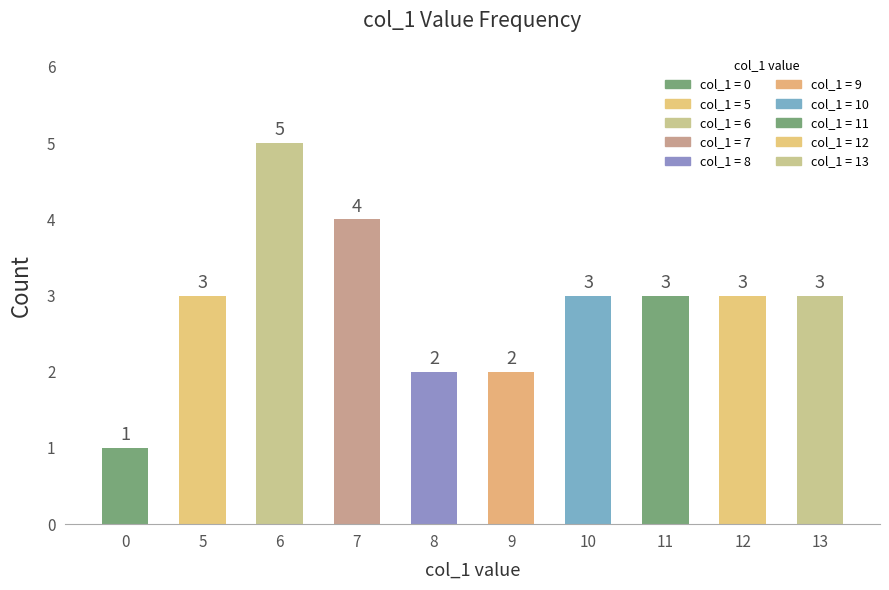

The chart shows a value of 5 at 6. True or false?

True